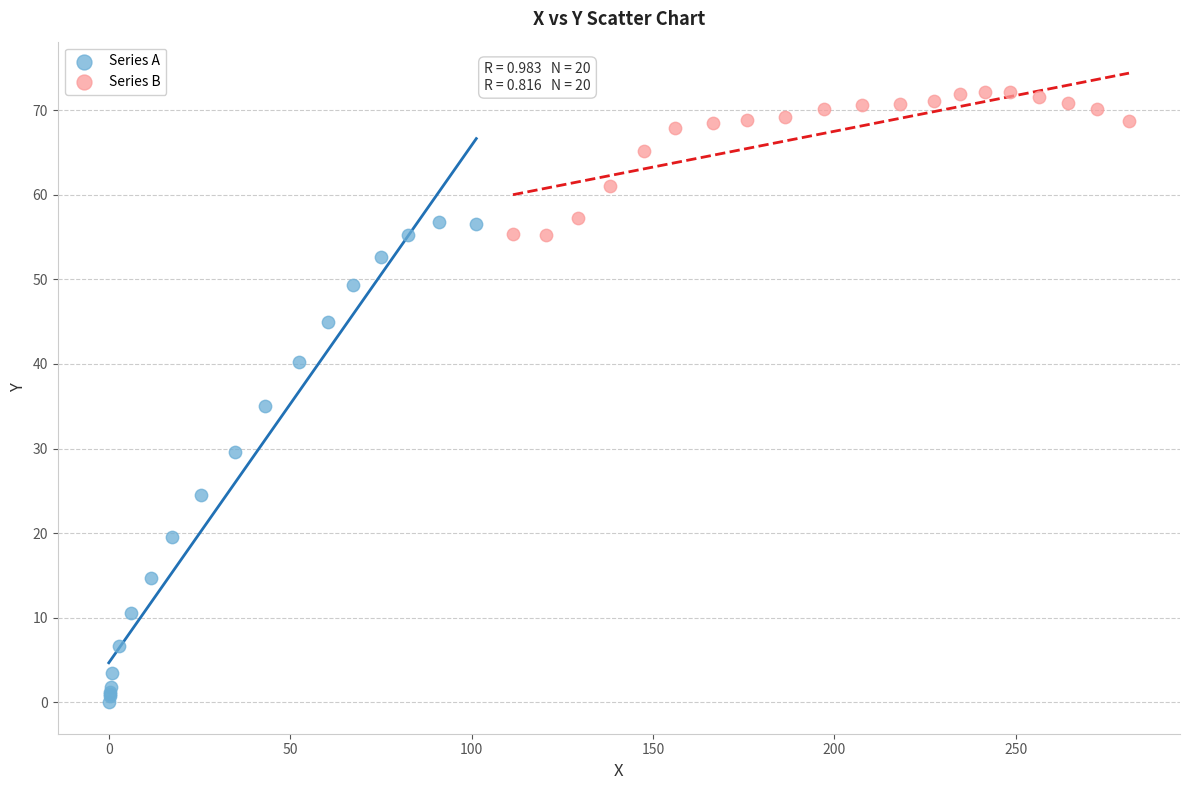

Which series reaches the maximum Y coordinate?

Series B